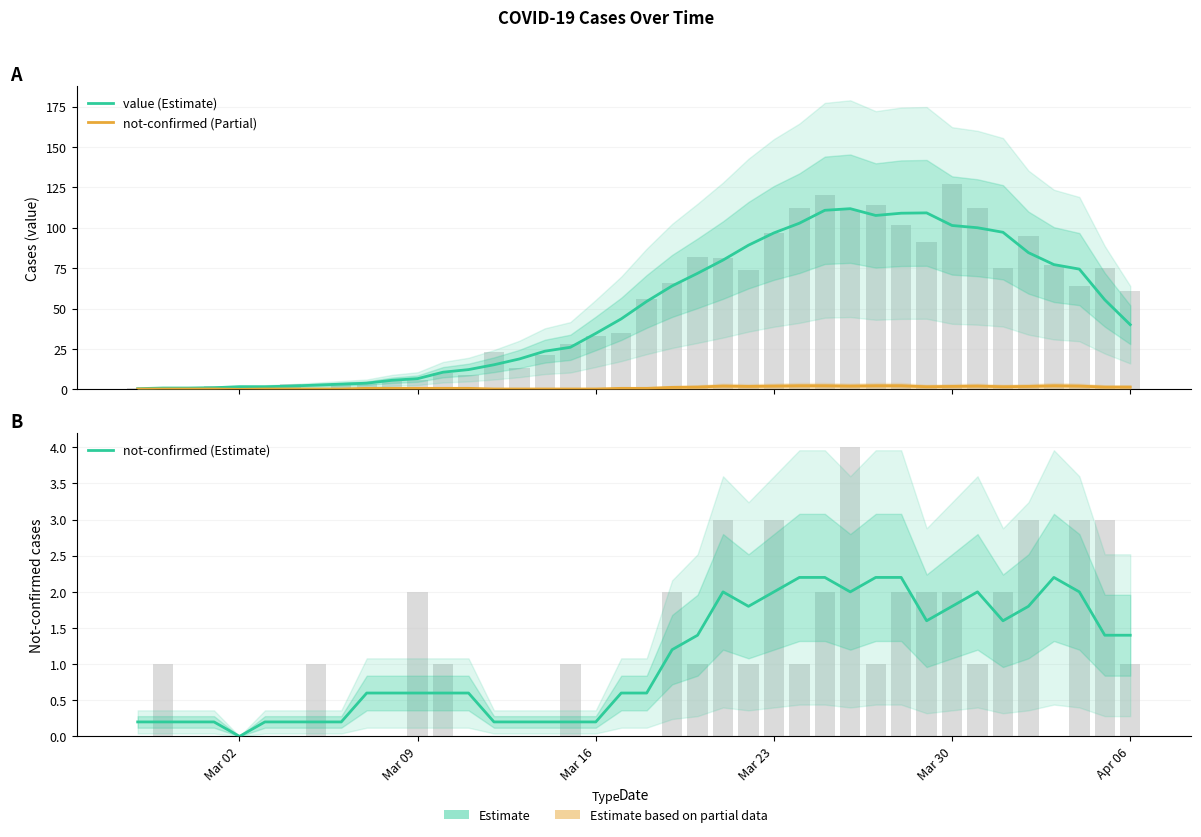

What is the difference between the maximum and minimum values in the not-confirmed (Estimate) series?

2.2